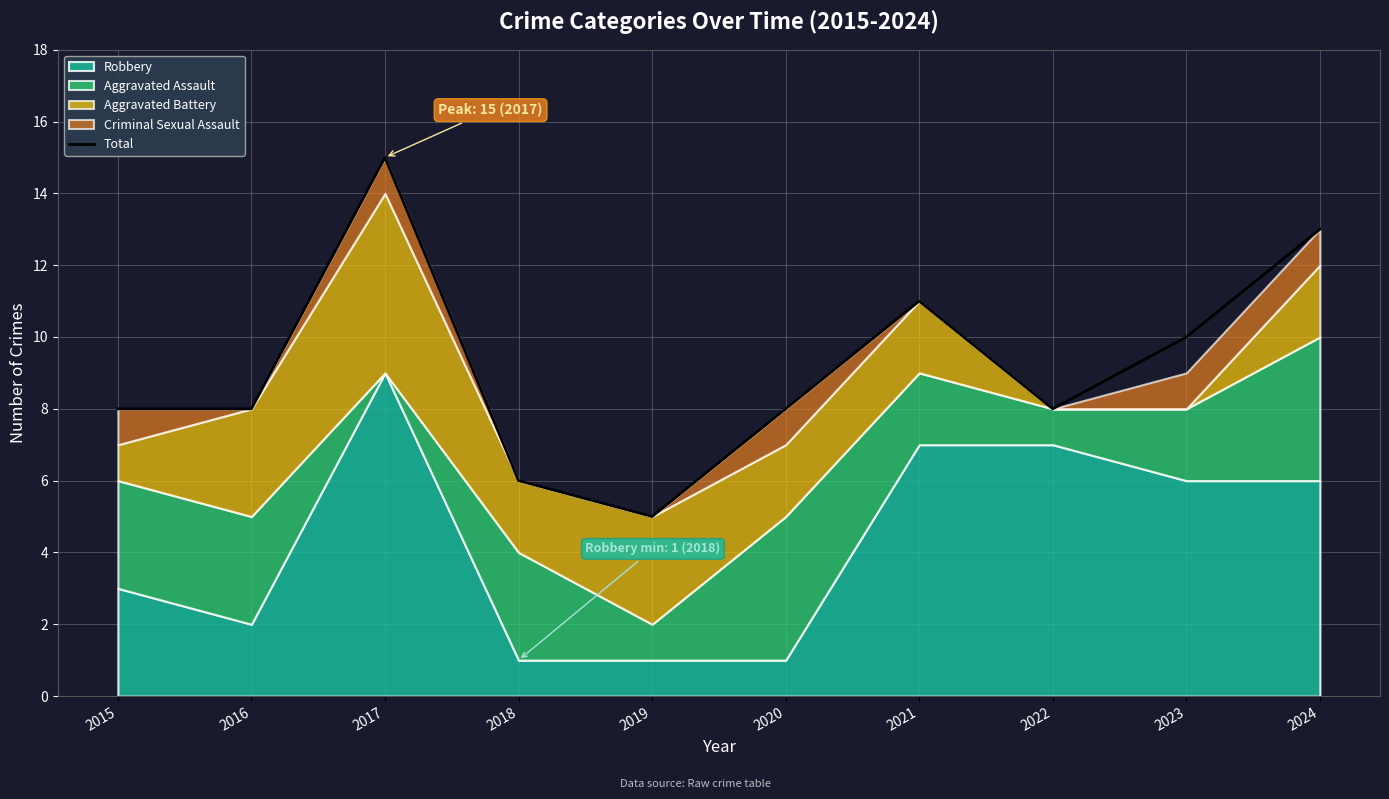

Rank the categories by value from highest to lowest.

2017, 2024, 2021, 2023, 2015, 2016, 2020, 2022, 2018, 2019